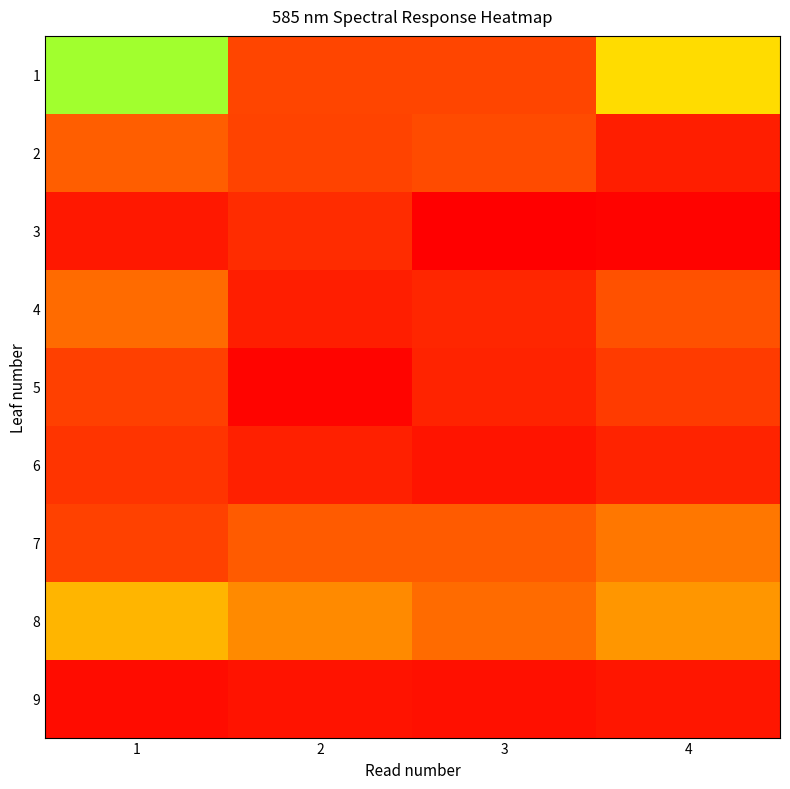

Is it true that 3 equals 102.1 at 4?

False